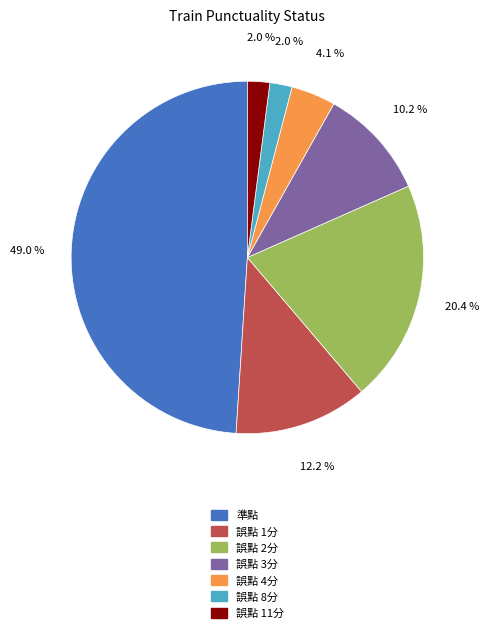

Approximately how many times larger is the value at 準點 compared to 誤點 1分?

4.0